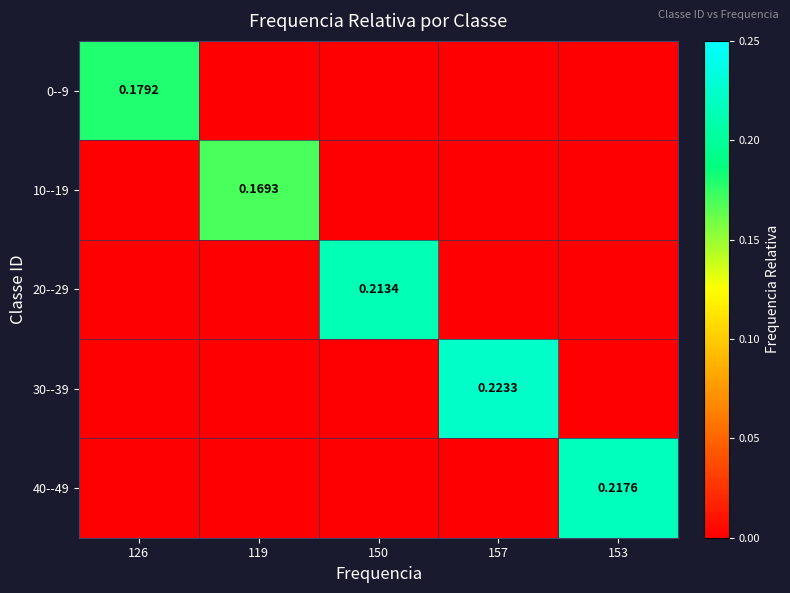

How many 0--9 values are between 0 and 1?

5